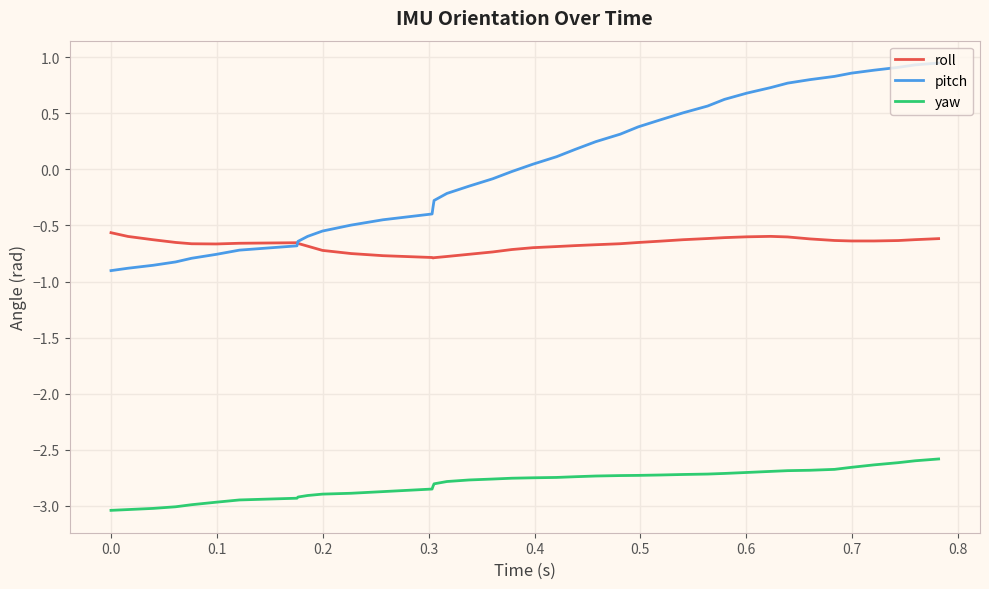

What is the sum of all pitch values?

1.1